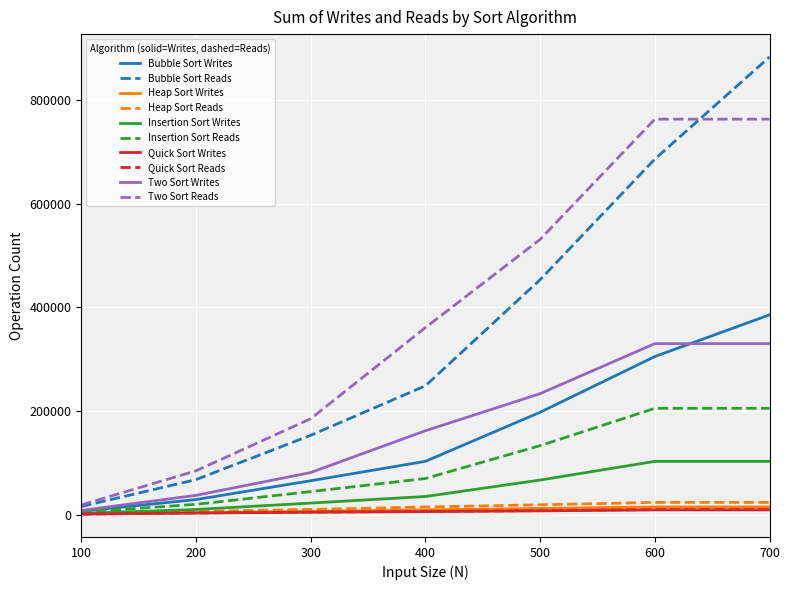

Between 200 and 400, which series saw the biggest shift?

Two Sort Reads